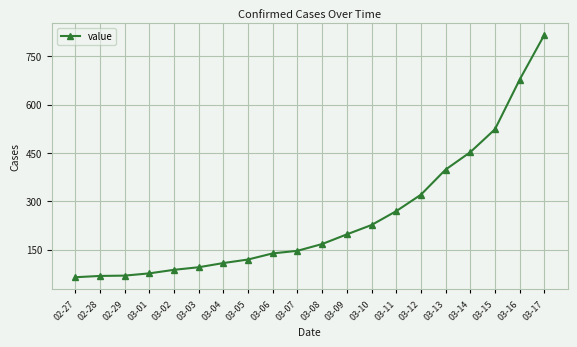

What is the label of the 19th point from the left?

03-16